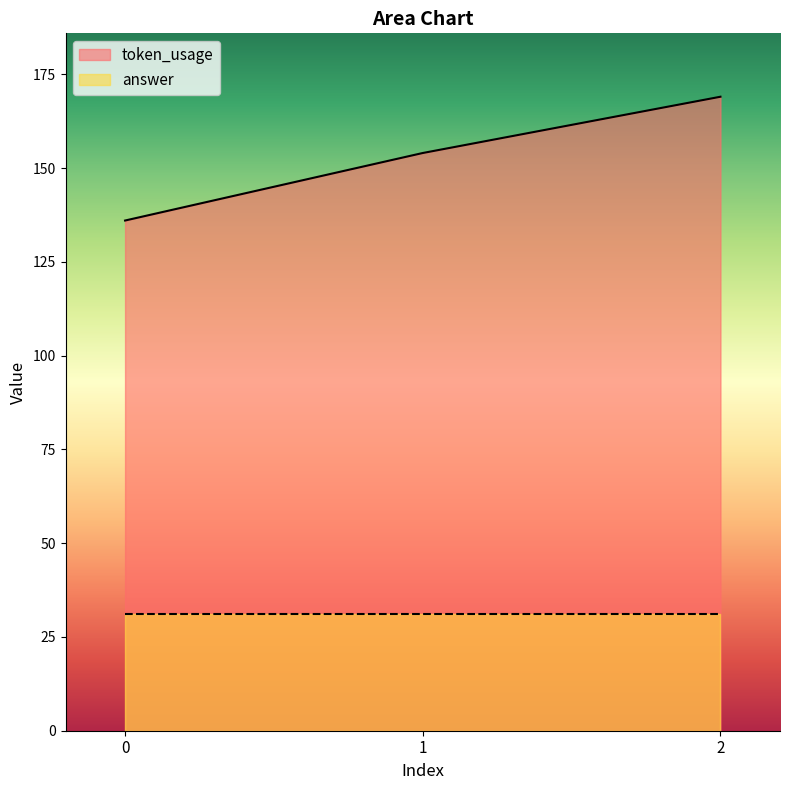

What is the approximate value at 2, to the nearest 10?

170